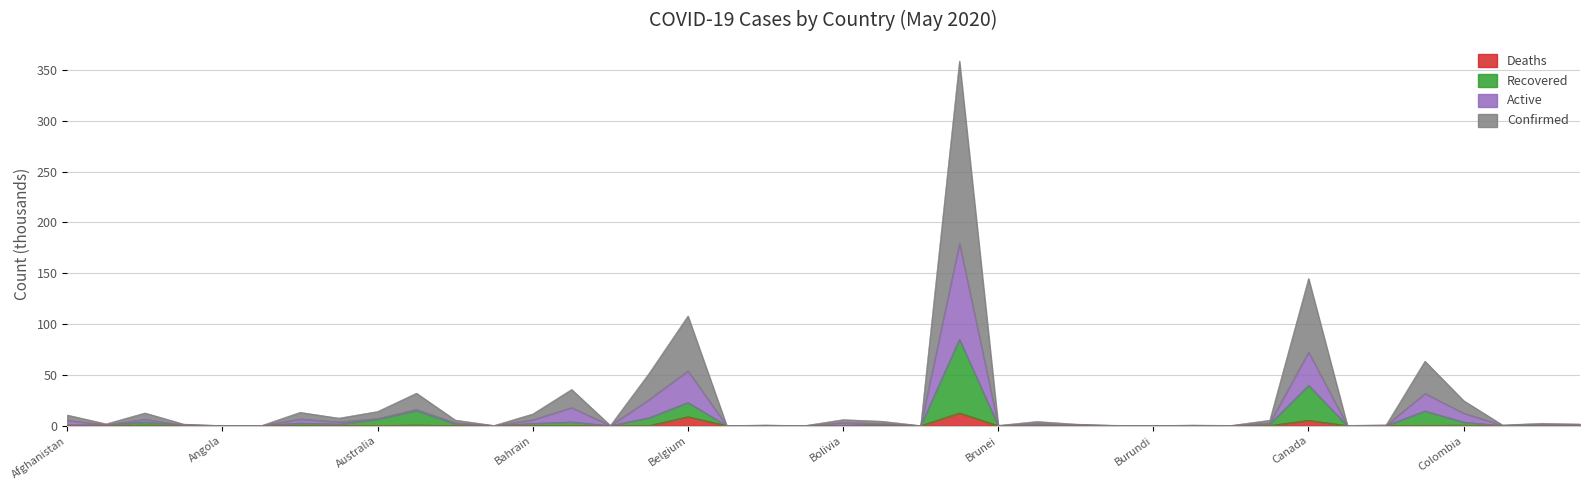

What is the difference between the Active values at Afghanistan and Bahrain?

1.1